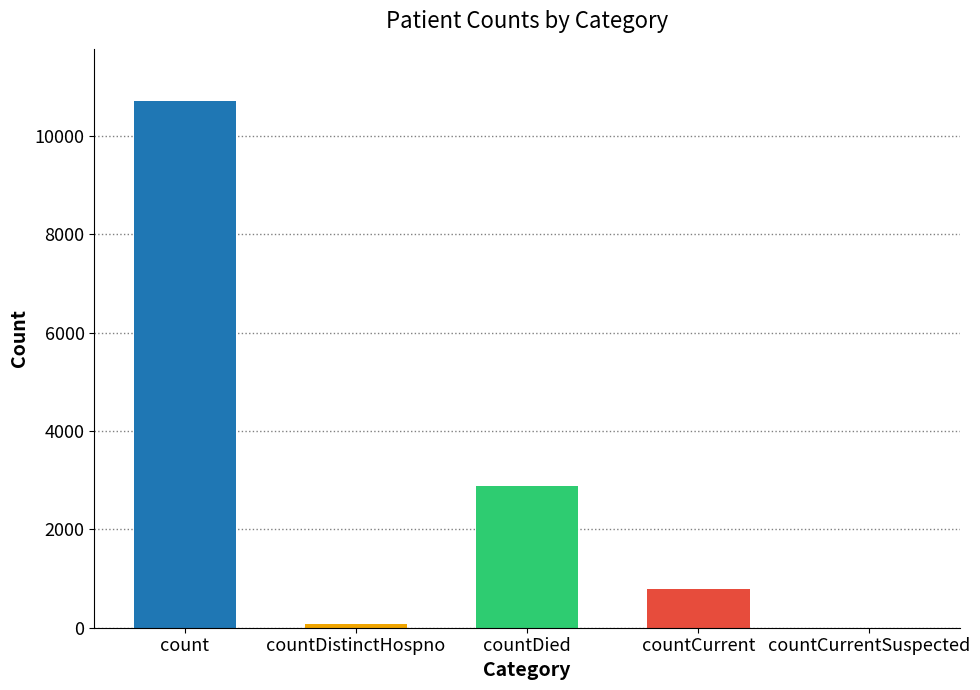

Where is the data nearest to the value 5348?

countDied